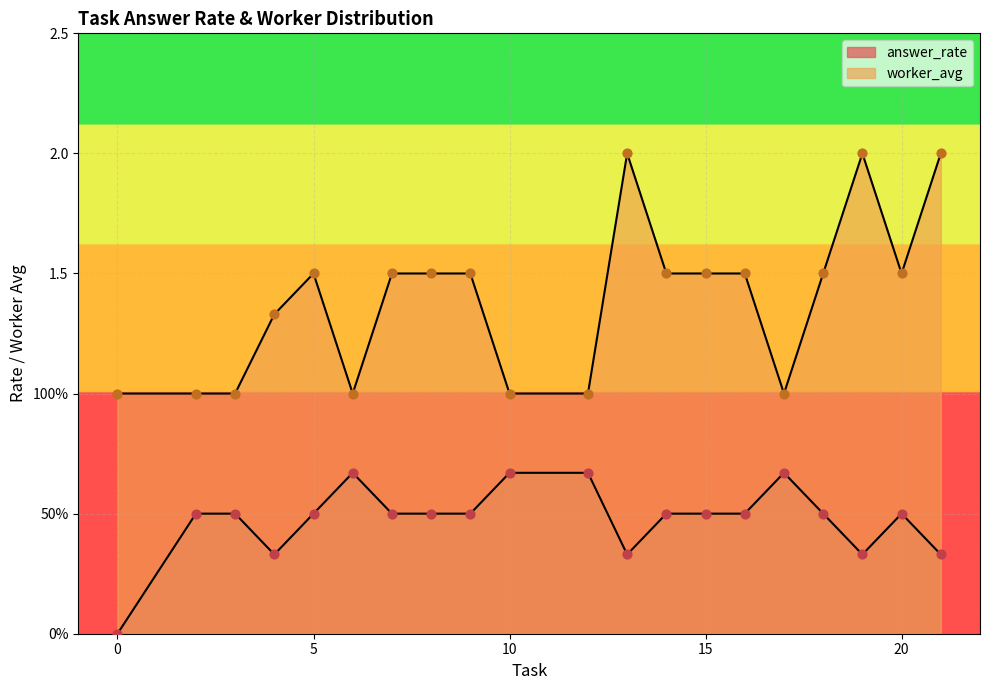

What are all the series names shown in the legend?

answer_rate, worker_avg